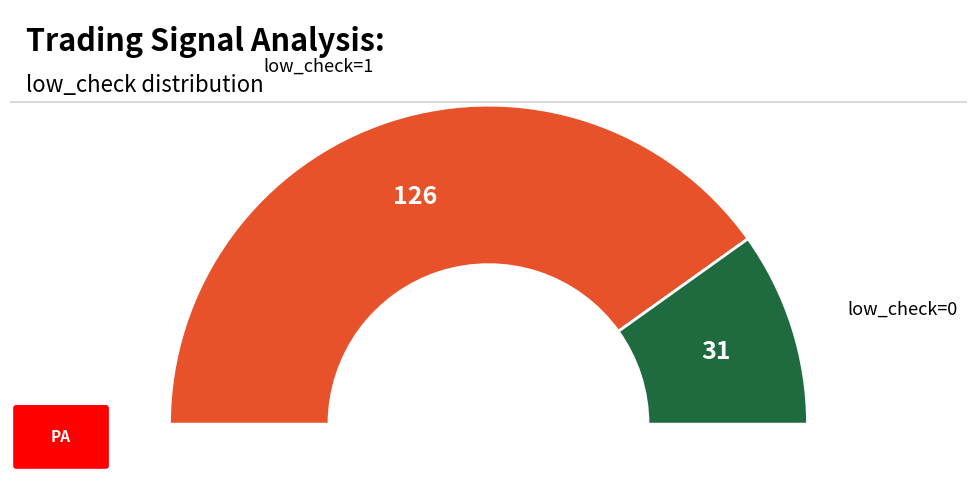

Is there any slice that represents more than half of the pie?

Yes